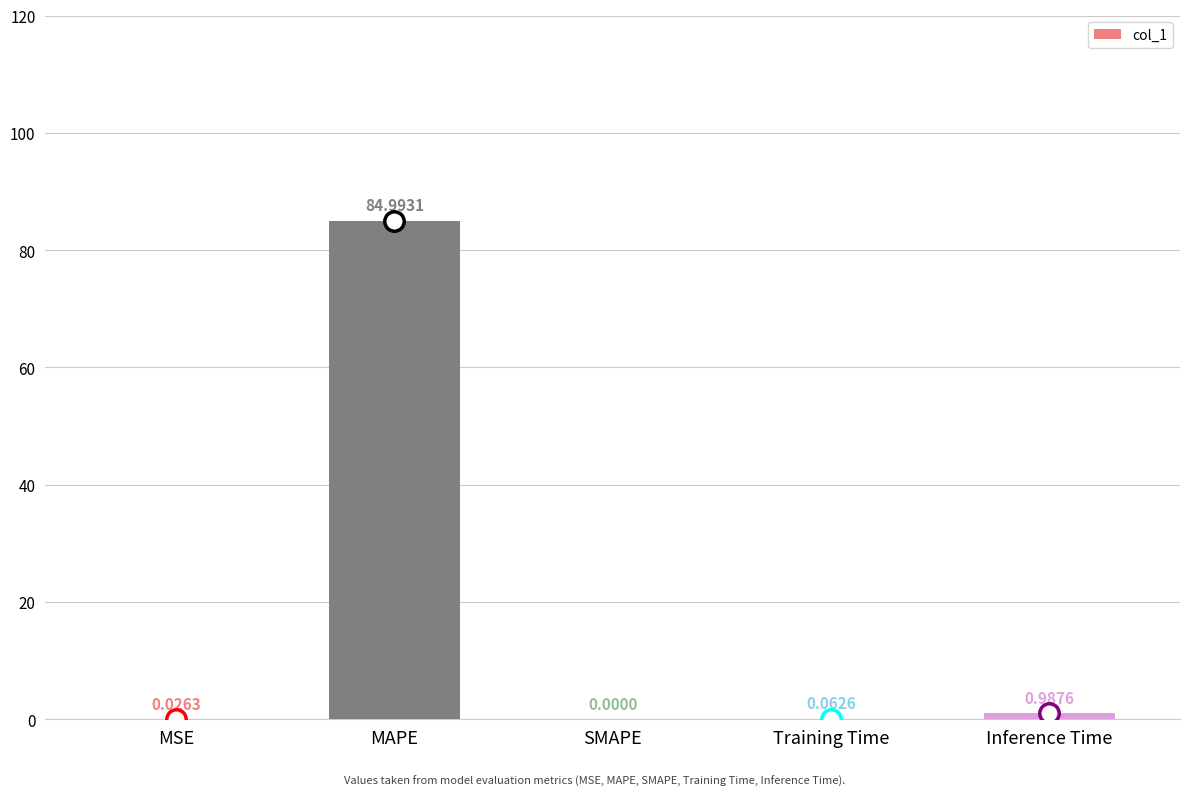

Between Inference Time and SMAPE, which is larger?

Inference Time